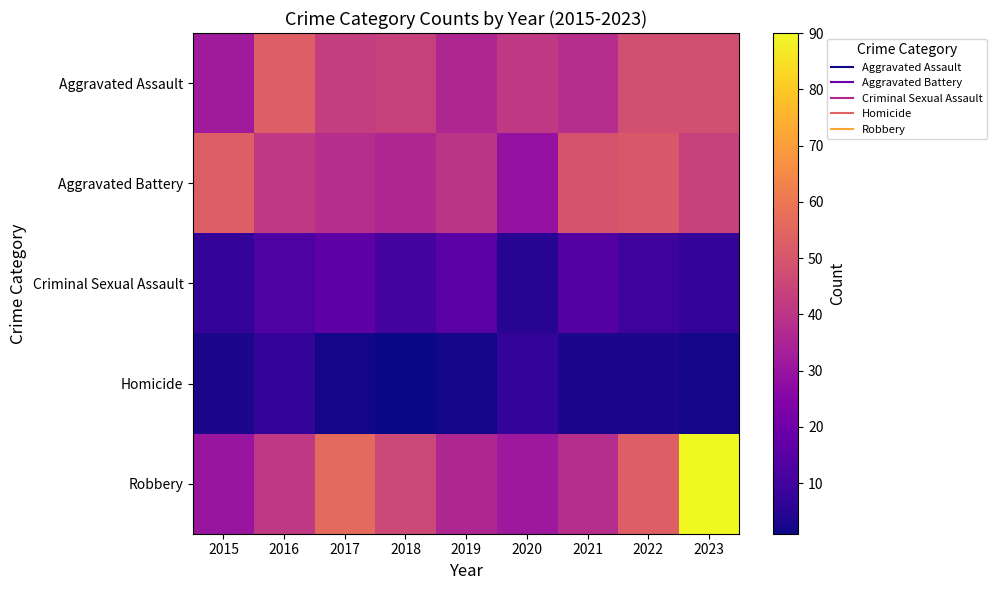

Which series has the widest spread of values?

Robbery